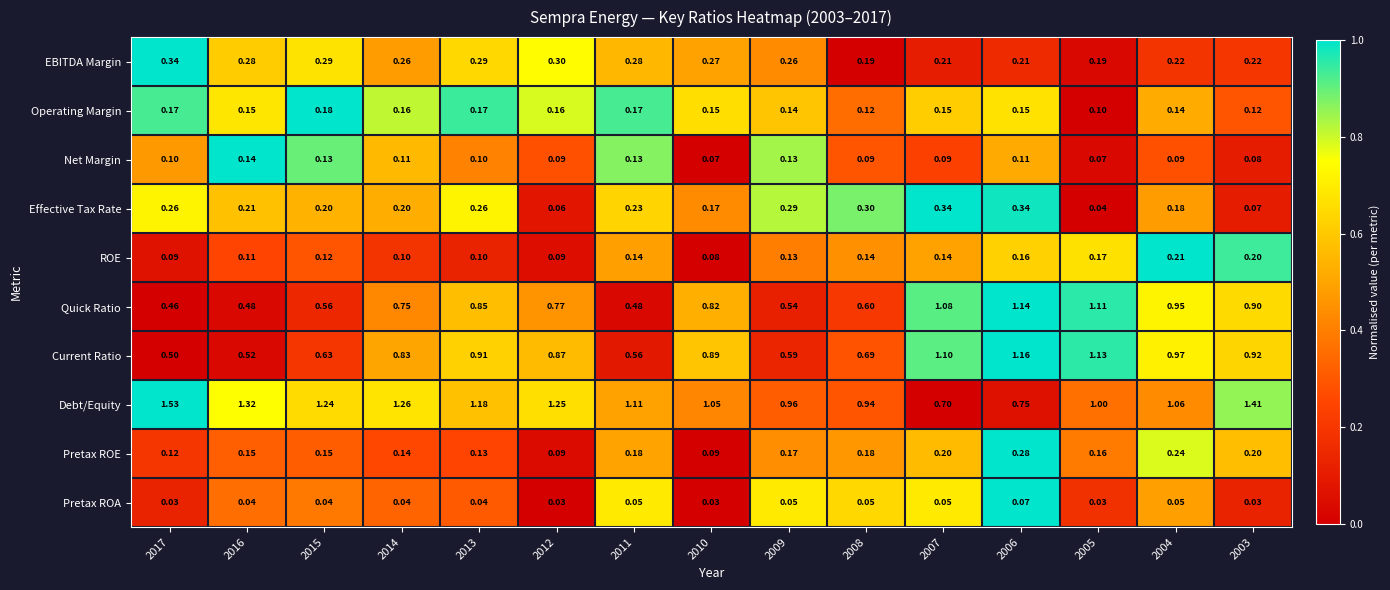

Which series changed the most between 2014 and 2010?

Debt/Equity